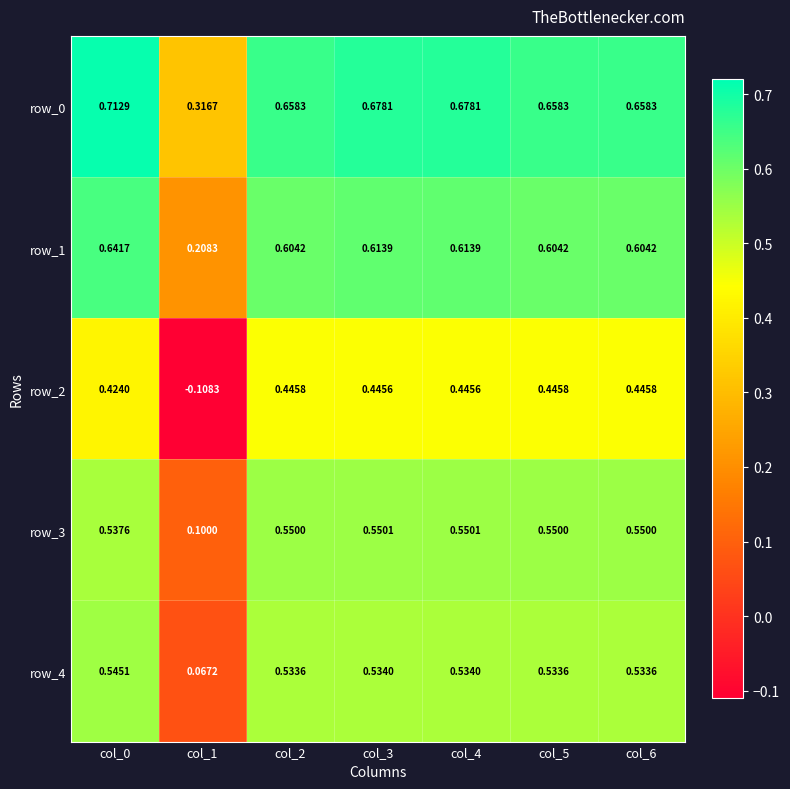

At col_2, list the series in order from smallest to largest.

row_2, row_4, row_3, row_1, row_0